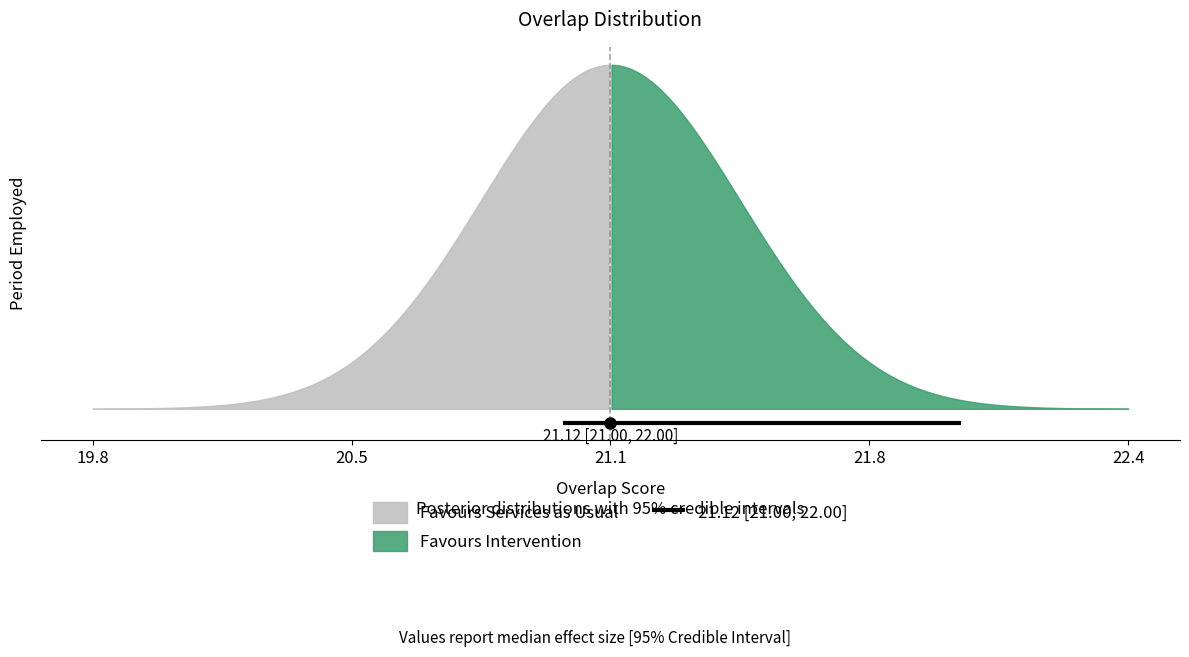

Count the number of categories in the chart.

25